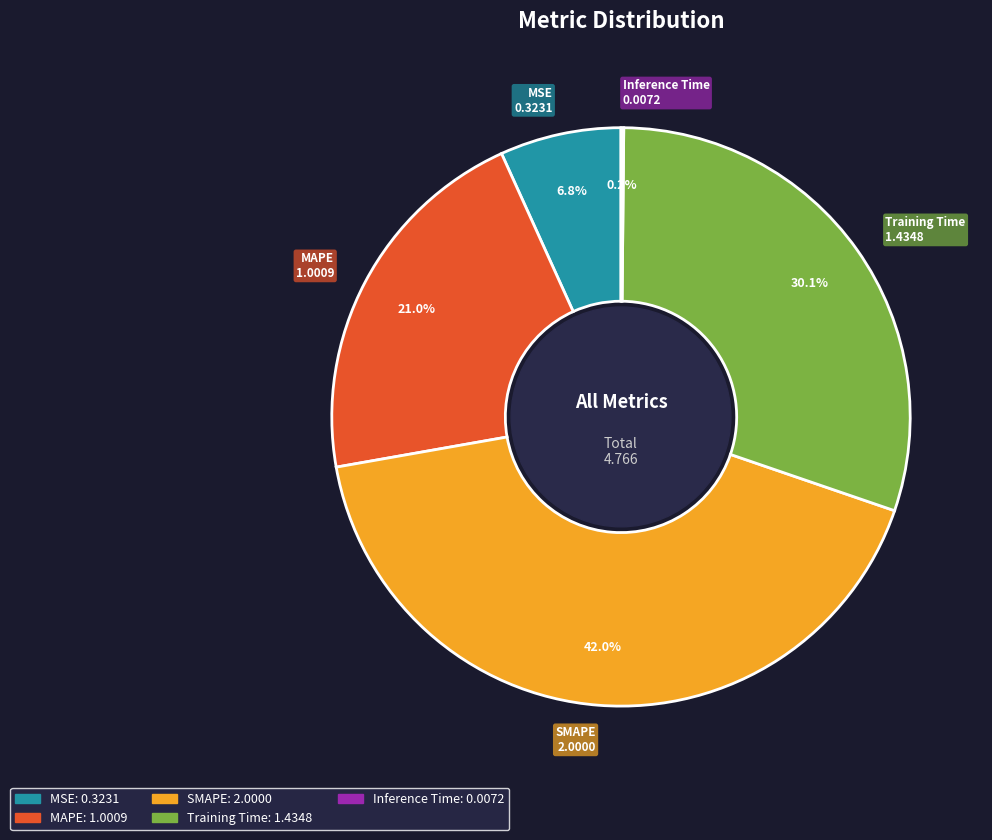

What percentage is the SMAPE slice, to the nearest percent?

42%